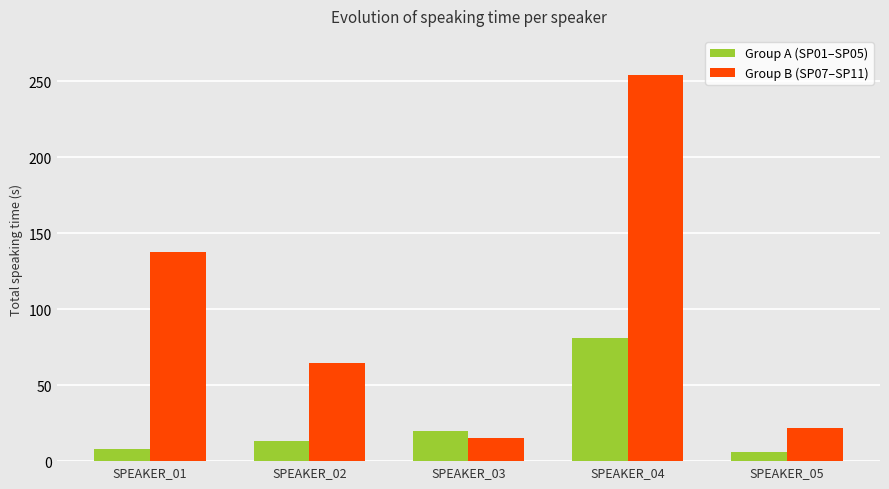

Between SPEAKER_02 and SPEAKER_03, which series saw the biggest shift?

Group B (SP07–SP11)